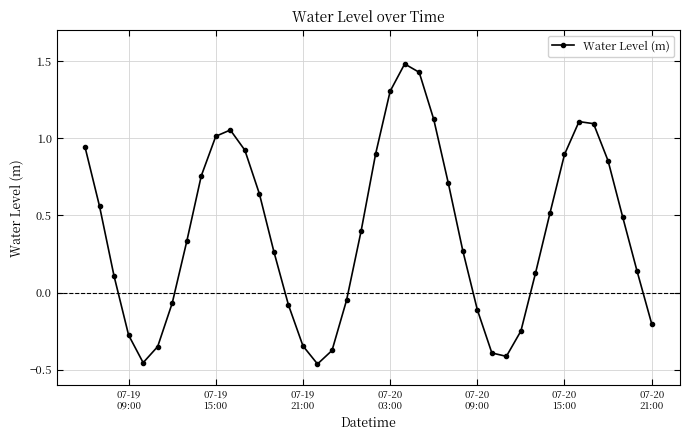

What is the difference between the second highest and minimum values?

1.9